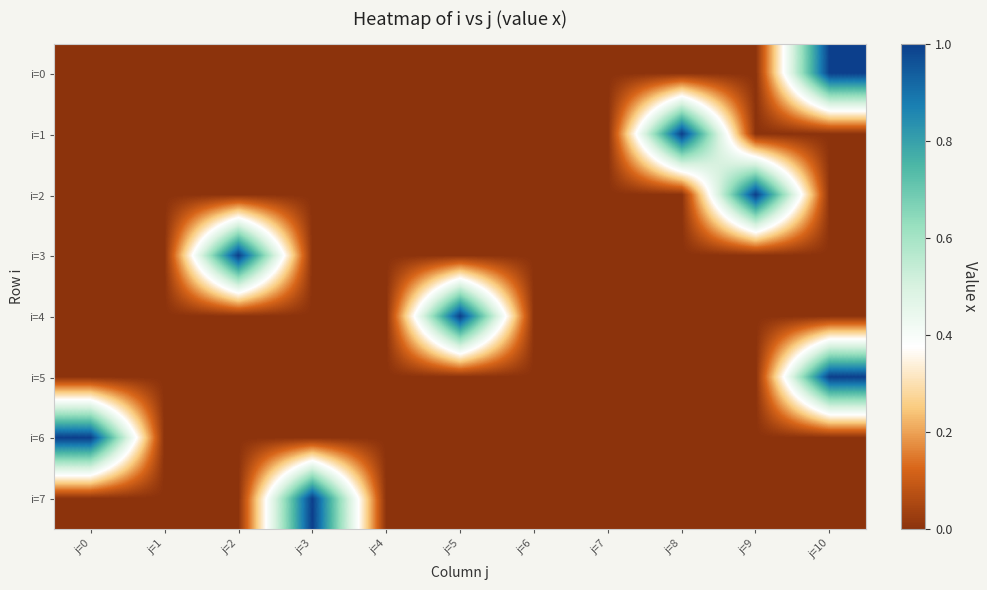

Between j=7 and j=0, which is larger?

j=7